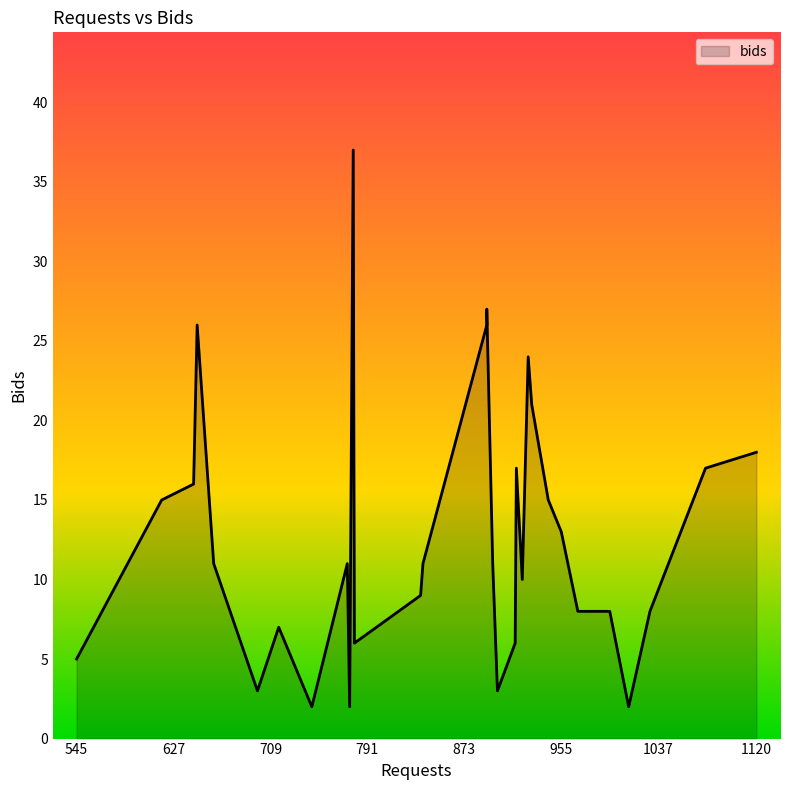

How many lines are shown in the chart?

1